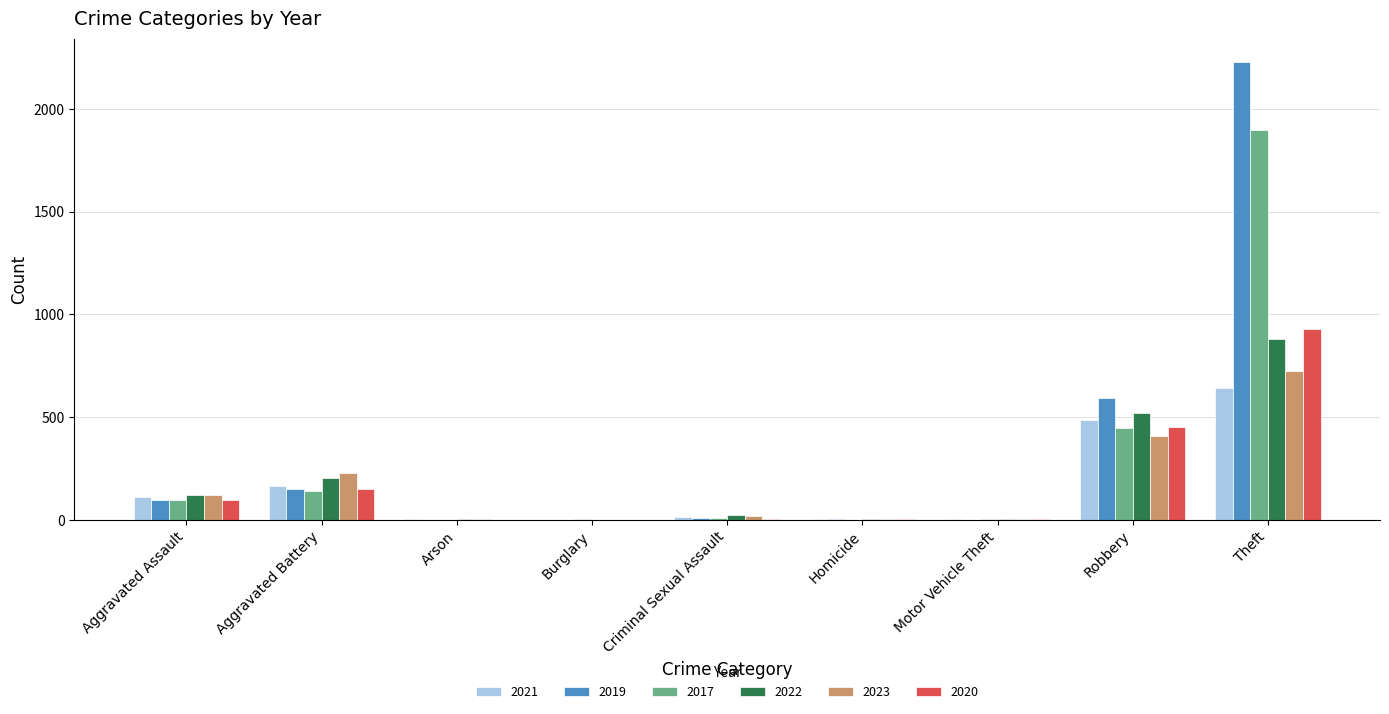

At which label does 2021 reach its peak?

Theft